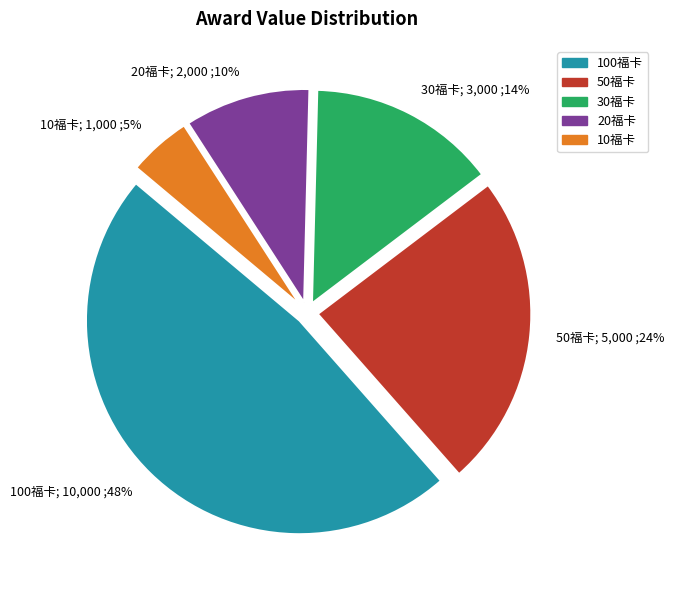

Is it true that 30福卡 is 1% of the pie?

False